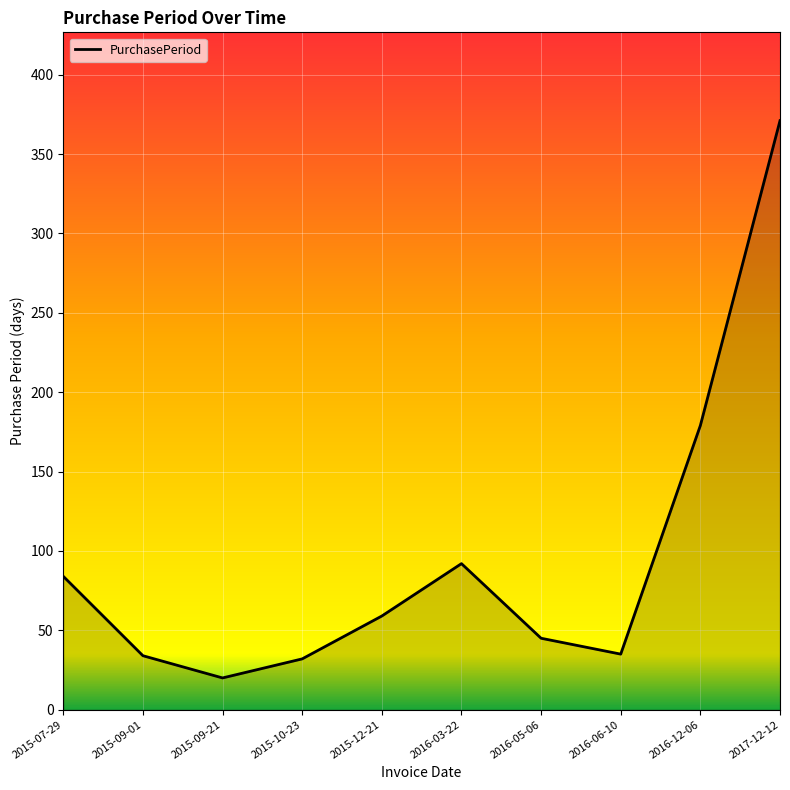

True or false: the data has more than 2 interior local peaks.

False